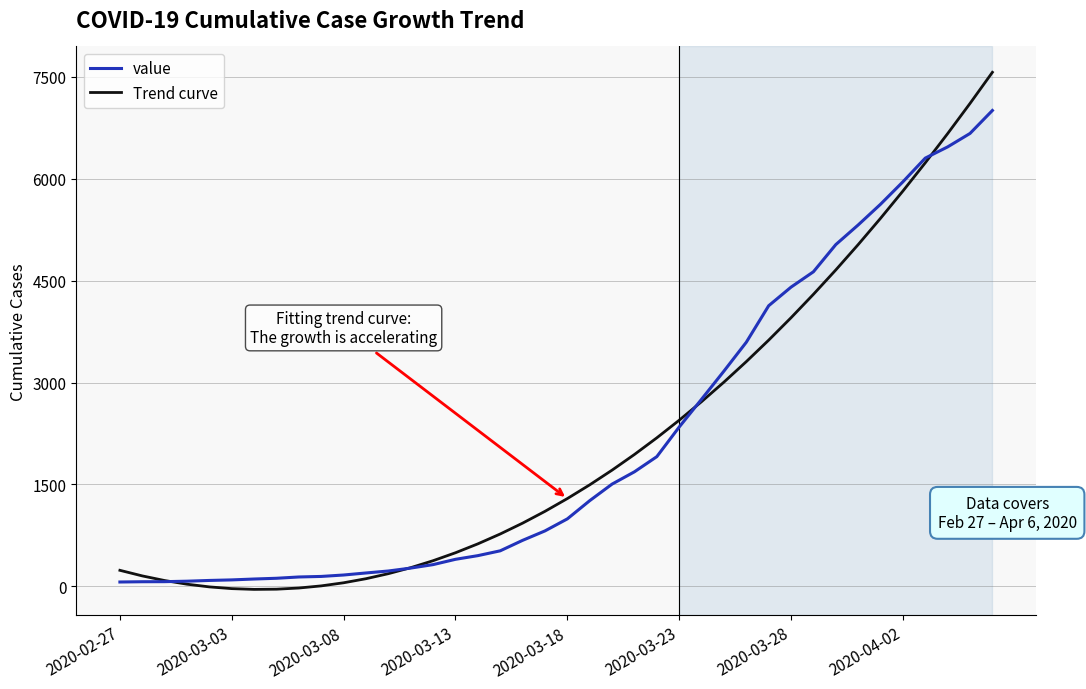

What are all the series names shown in the legend?

value, Trend curve